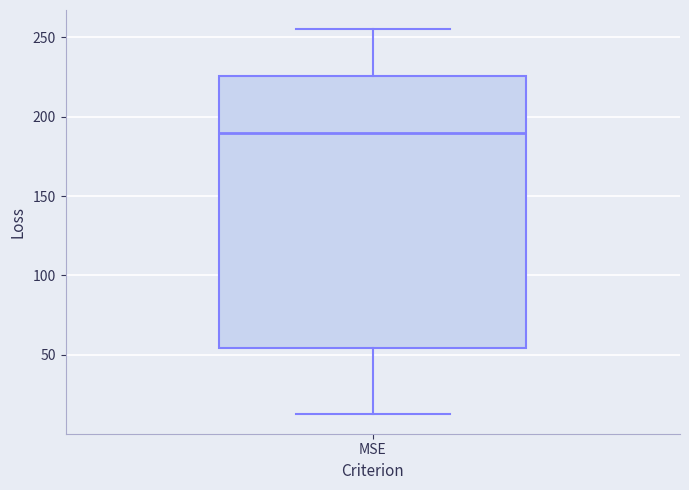

Where does the lower whisker of the box for MSE end on the y-axis? The values are not printed on the chart, so give them approximately, as read against the axis.

15